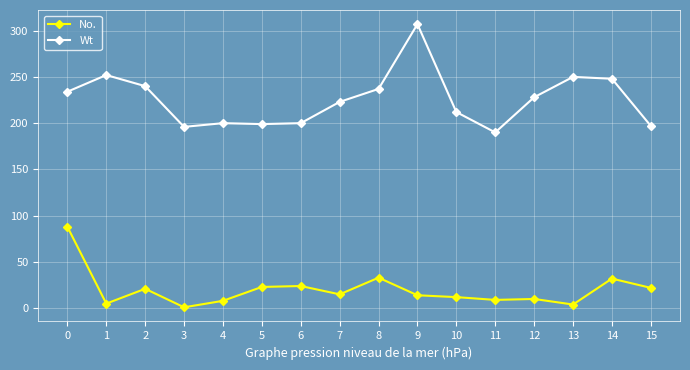

What are all the series names shown in the legend?

No., Wt